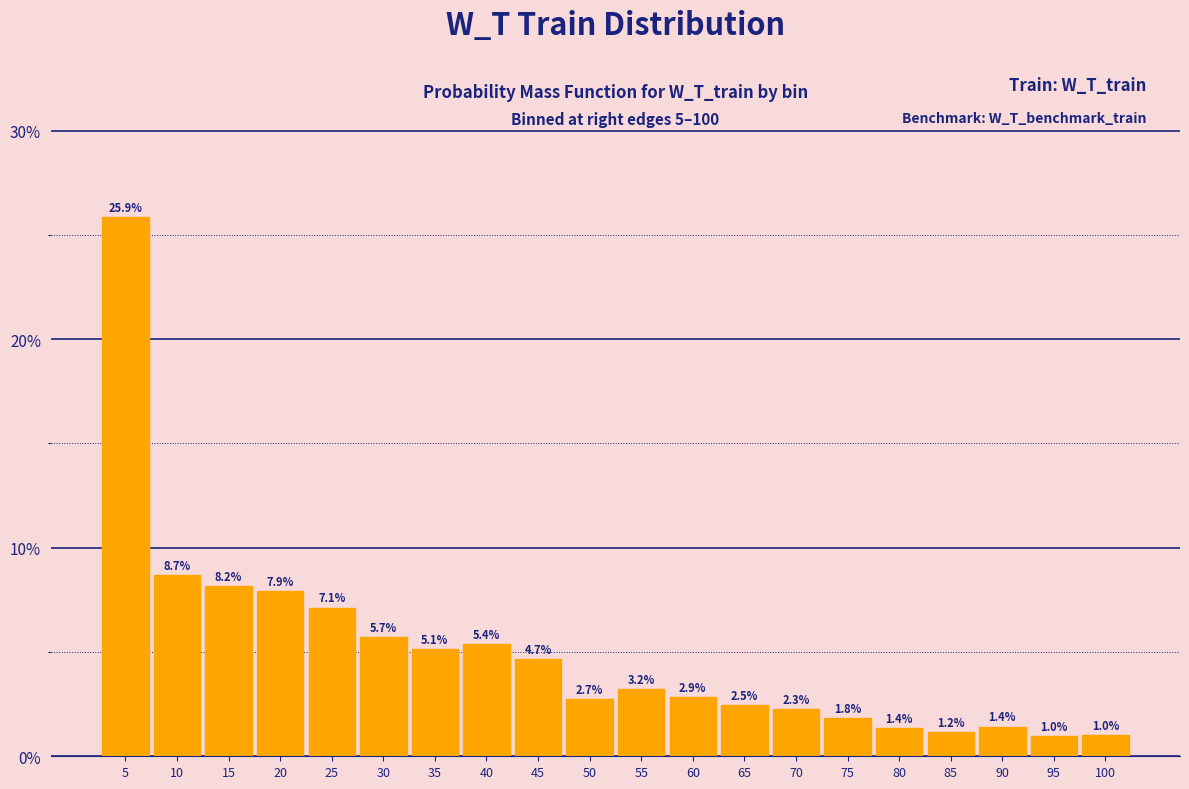

Reading left to right, transcribe all the data shown in this chart.

5=25.9	10=8.7	15=8.2	20=7.9	25=7.1	30=5.7	35=5.1	40=5.4	45=4.7	50=2.7	55=3.2	60=2.9	65=2.5	70=2.3	75=1.8	80=1.4	85=1.2	90=1.4	95=1.0	100=1.0